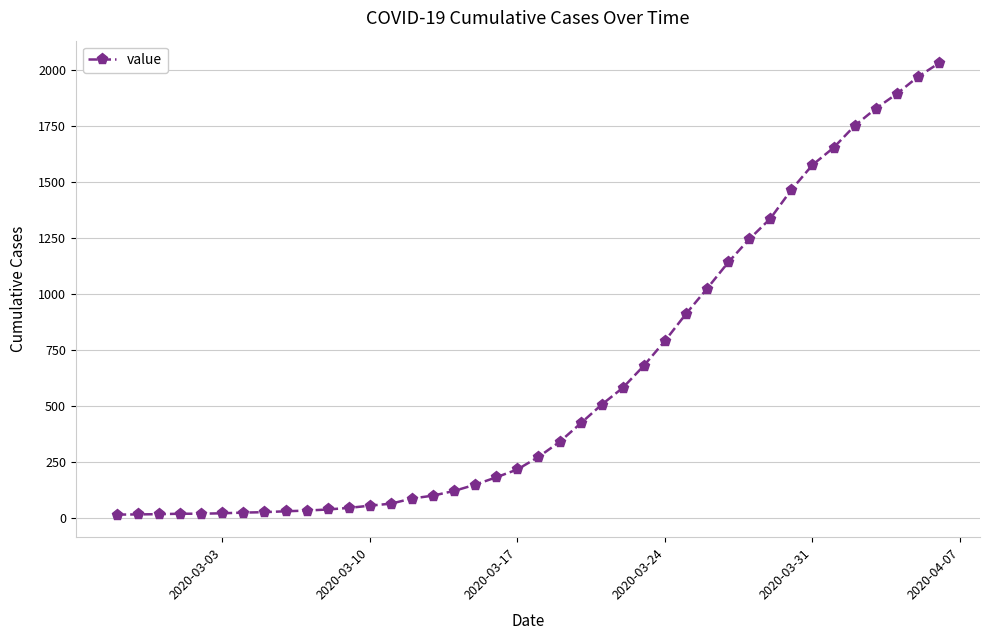

What is the difference between the maximum and minimum values?

2019